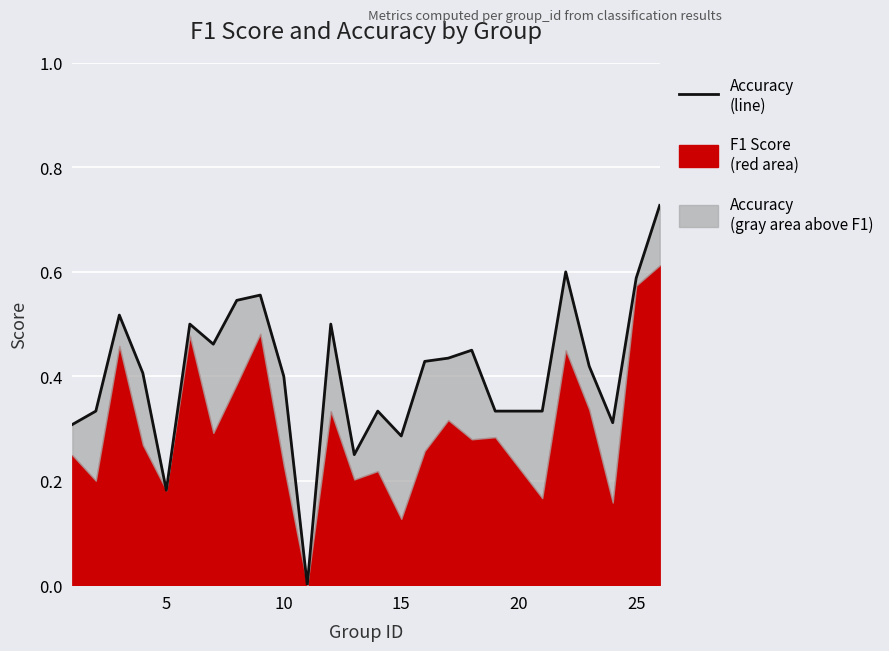

How many values exceed 0?

24